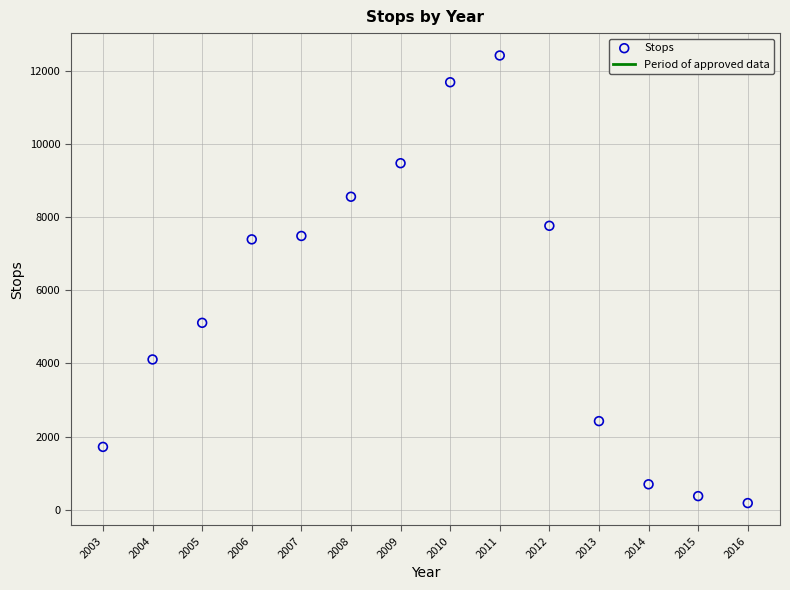

What is the range of Y values (max minus min)?

12229